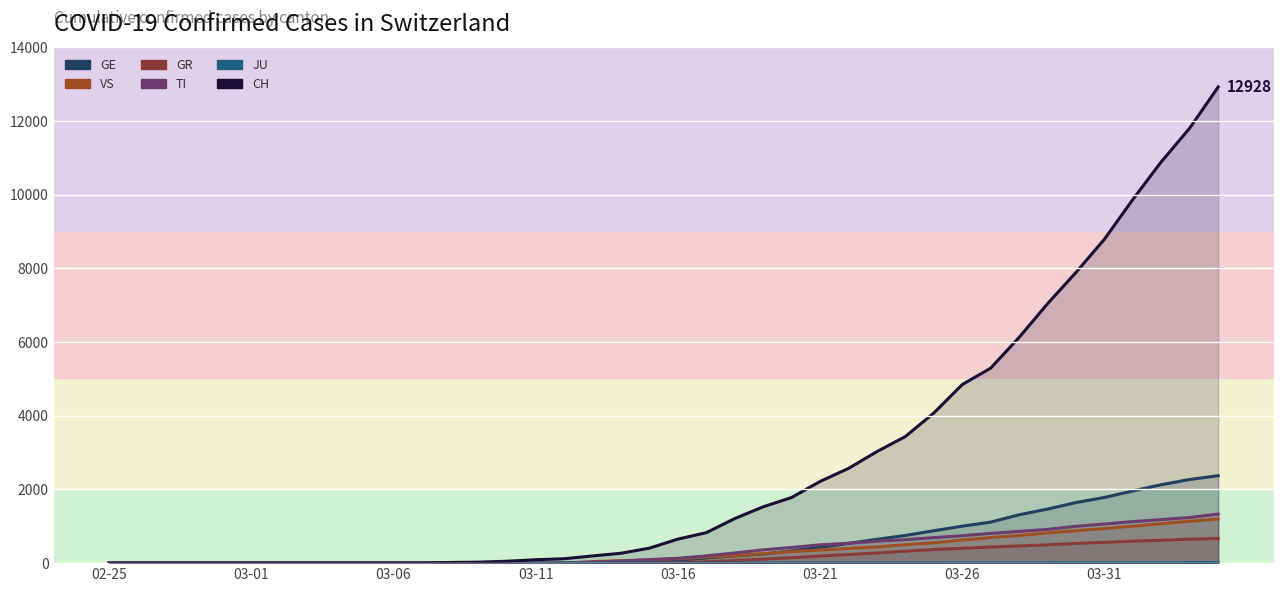

True or false: JU and GE intersect in this chart.

False